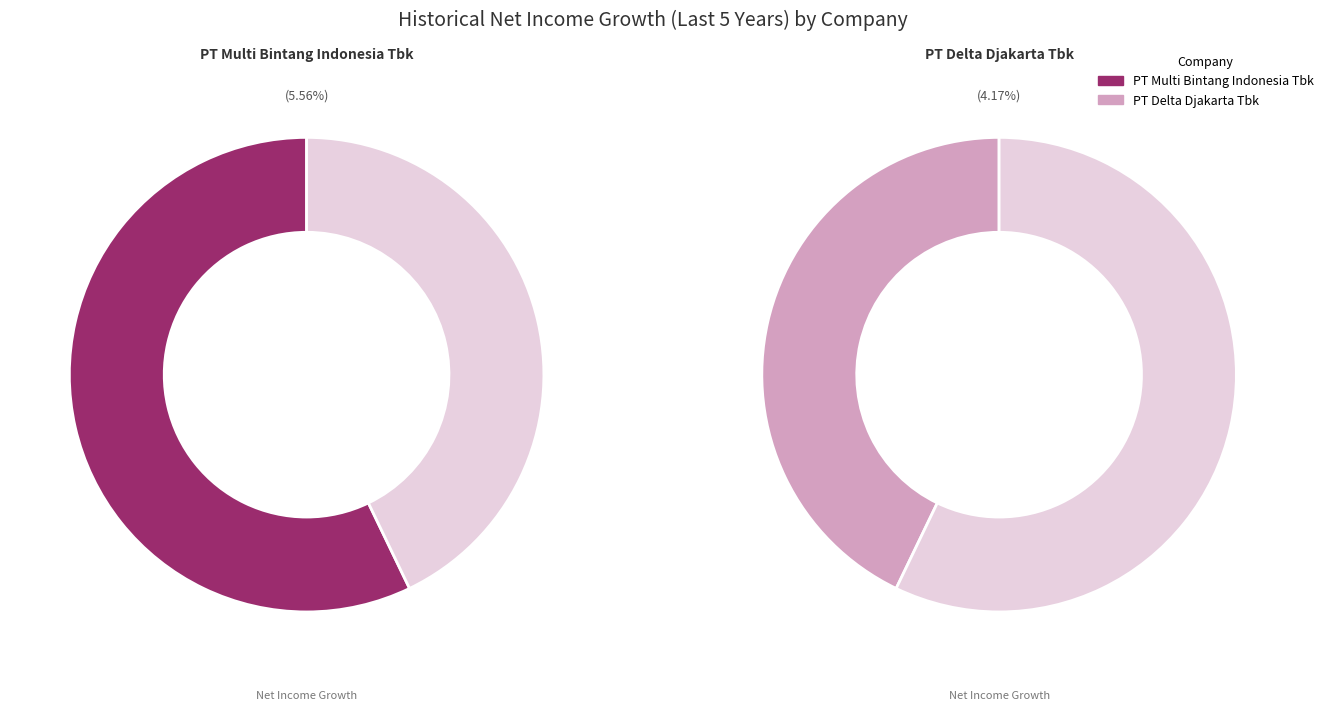

Is it true that PT Delta Djakarta Tbk is 37% of the pie?

False